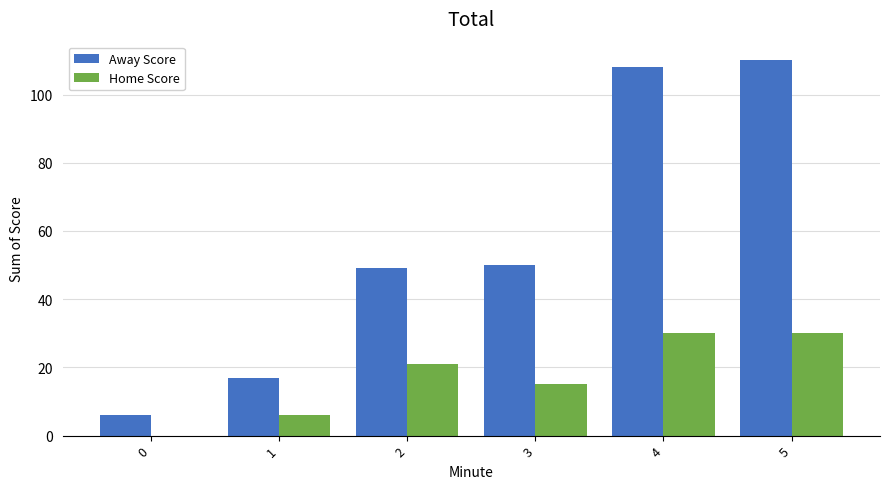

How many data points does each series have?

6